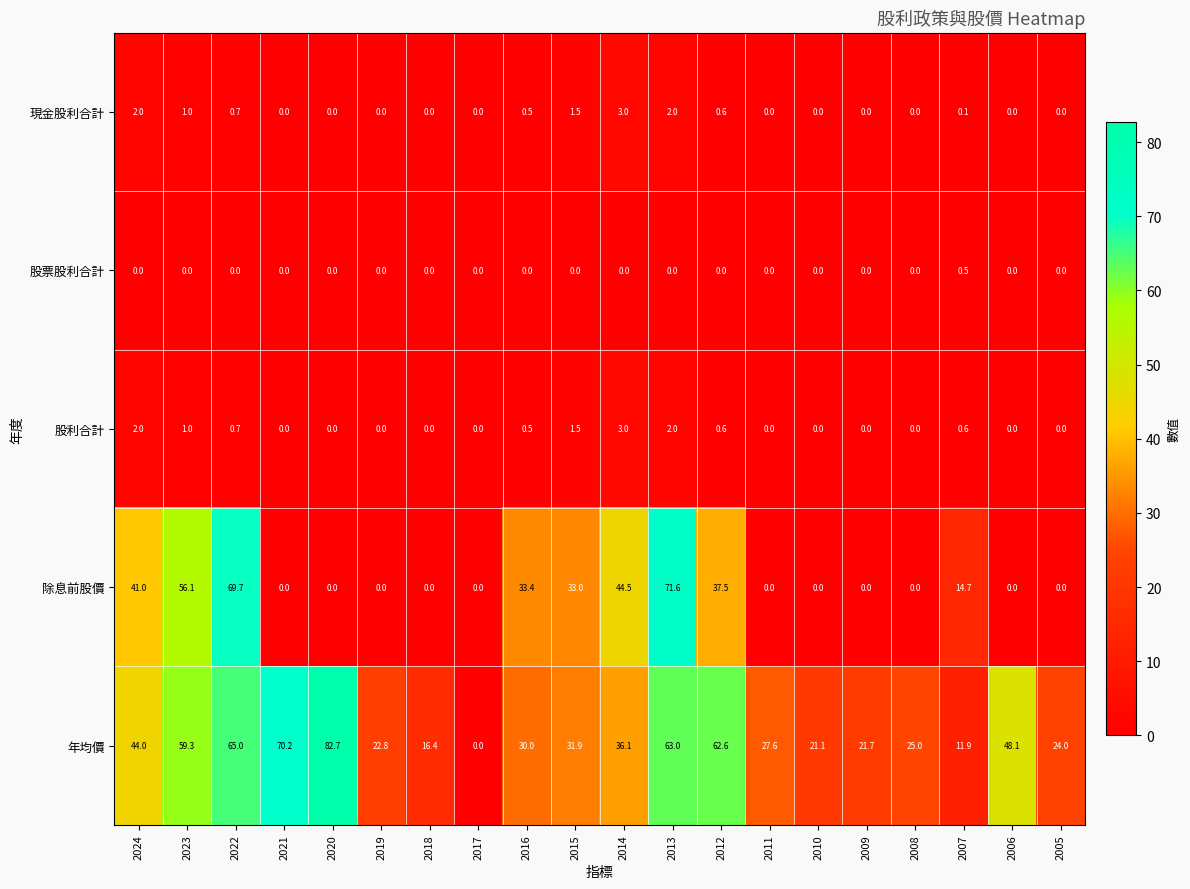

What is the difference between the highest and lowest values at 2015?

33.0